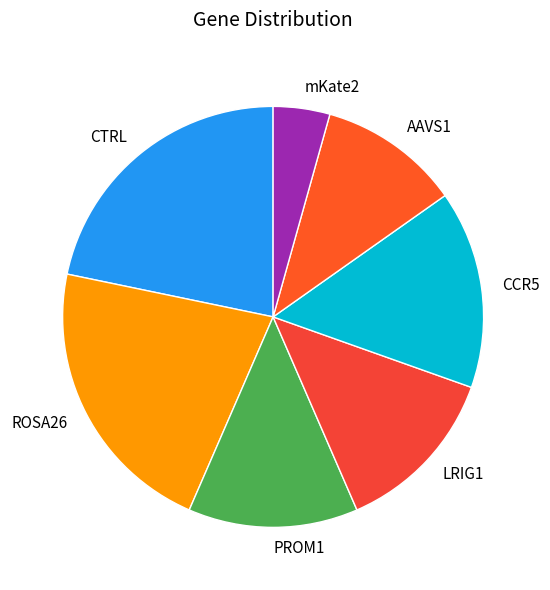

Which has a higher value, CCR5 or ROSA26?

ROSA26